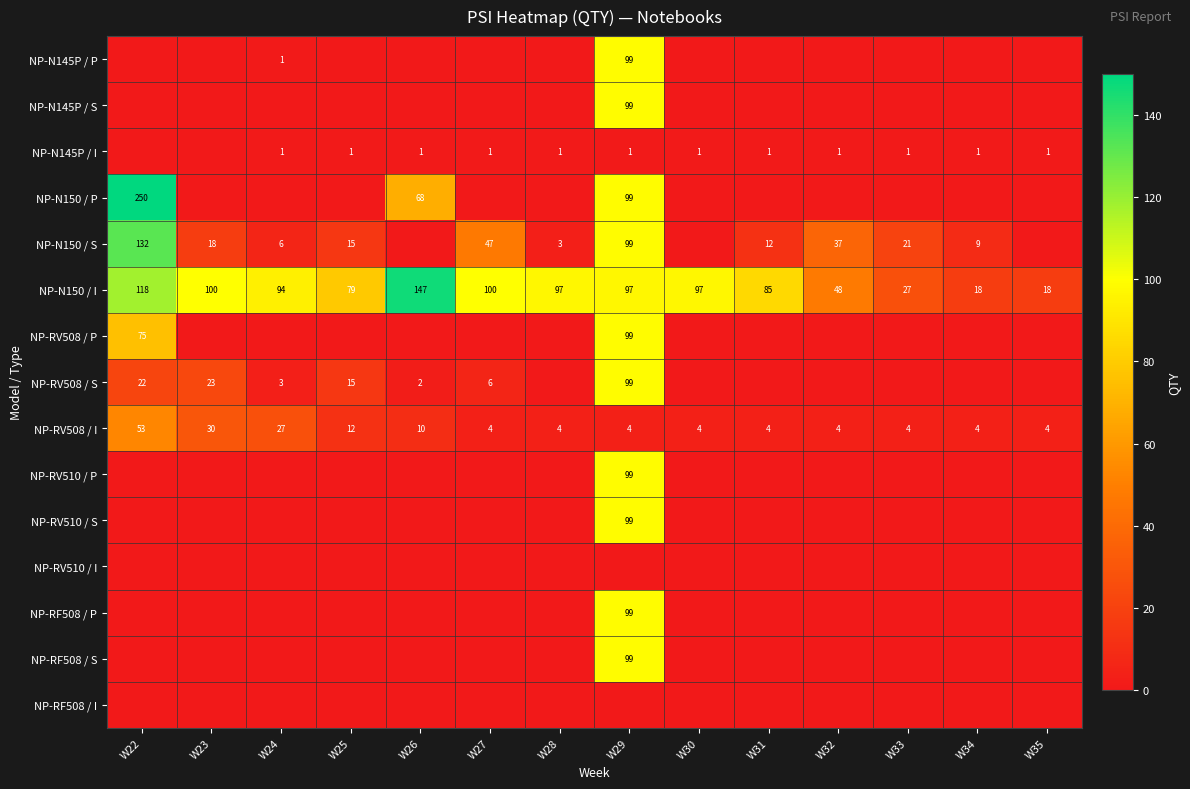

At which label is NP-N145P / P closest to 49?

W24